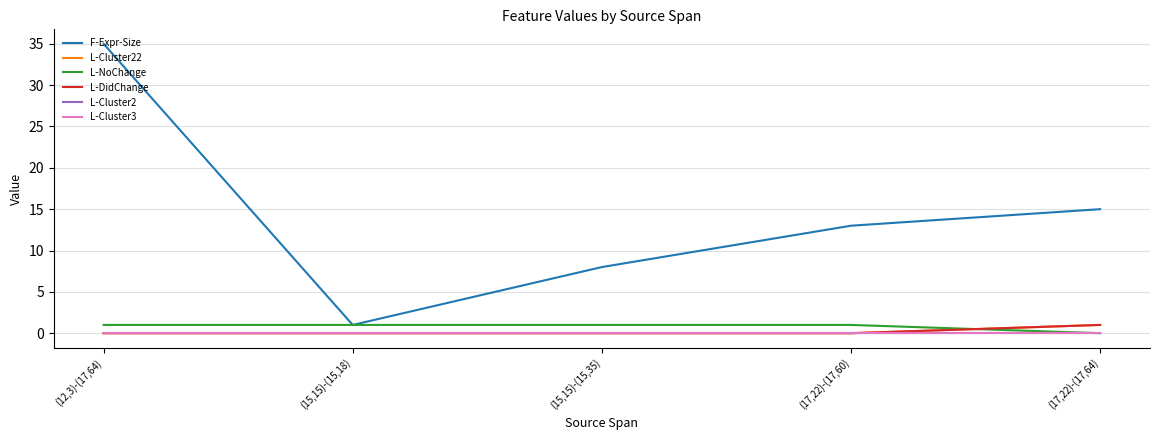

True or false: L-Cluster3 and L-Cluster2 intersect in this chart.

False